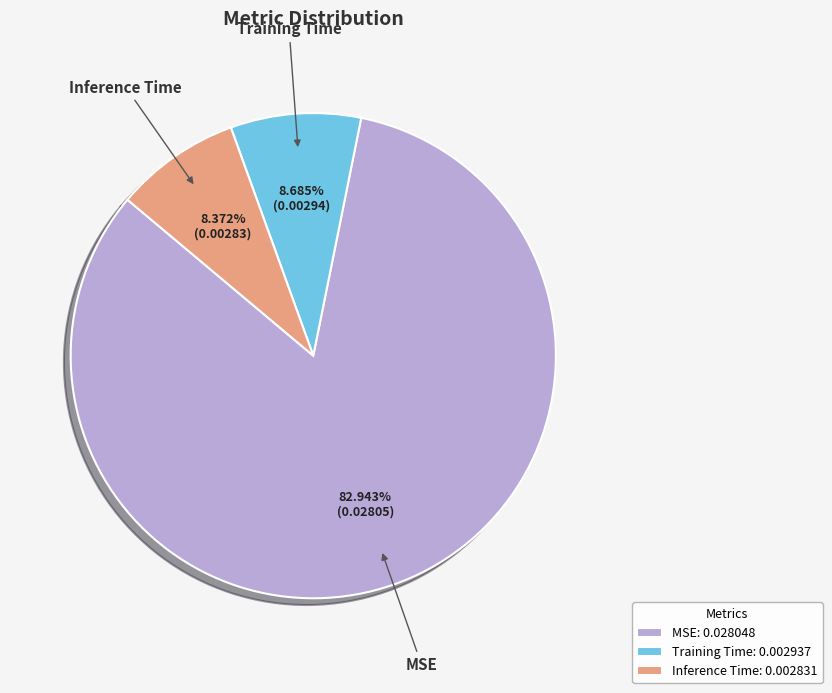

To the nearest percent, what percentage of the pie is Inference Time?

8%